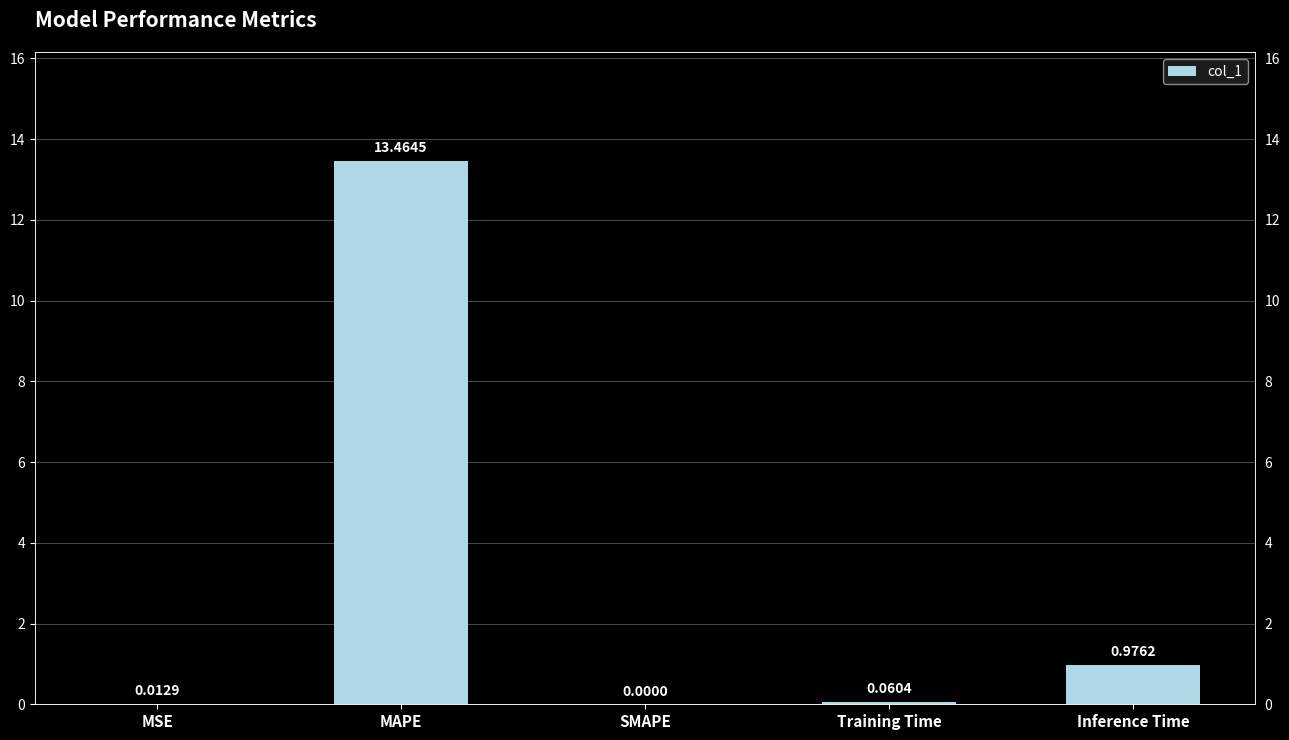

List the labels in order of value, smallest first.

SMAPE, MSE, Training Time, Inference Time, MAPE